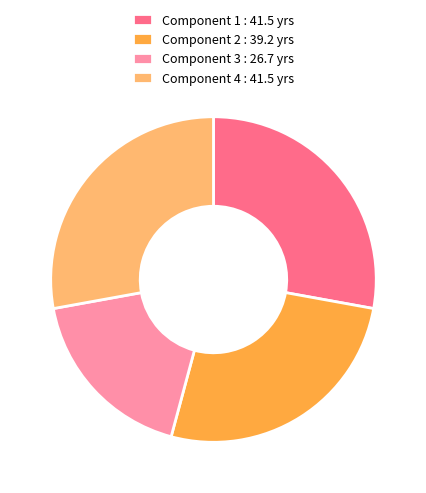

Count the number of slices in the pie.

4